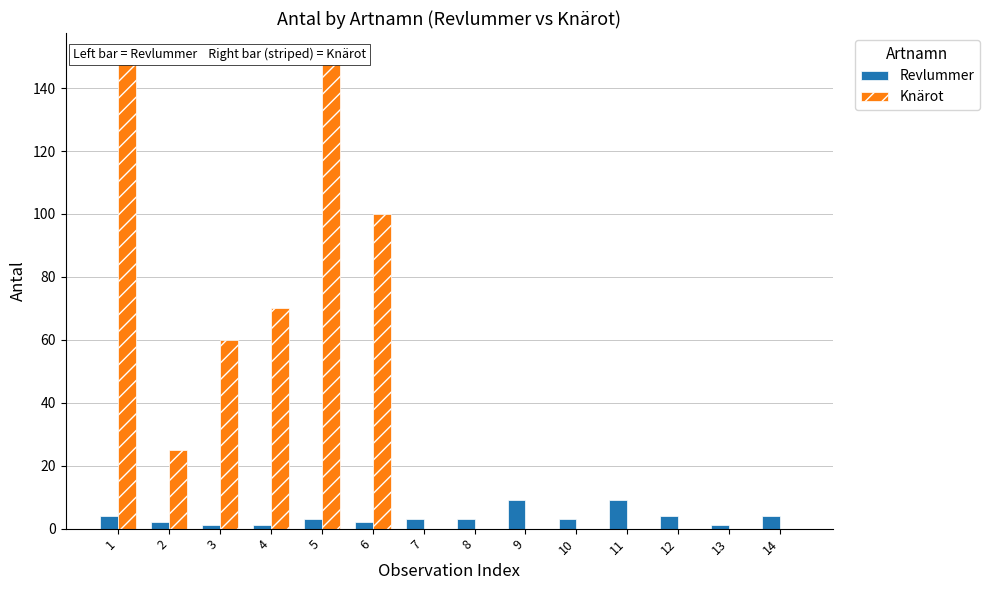

How many values in the Revlummer series exceed 3?

5